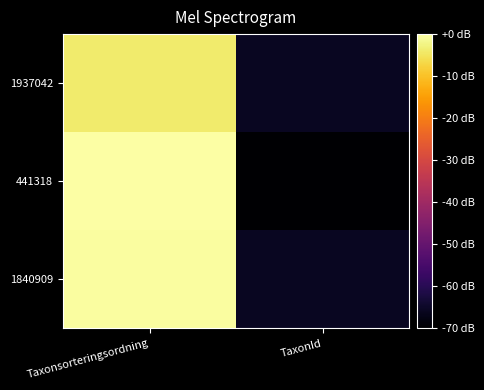

At which category is the sum across all series the highest?

Taxonsorteringsordning